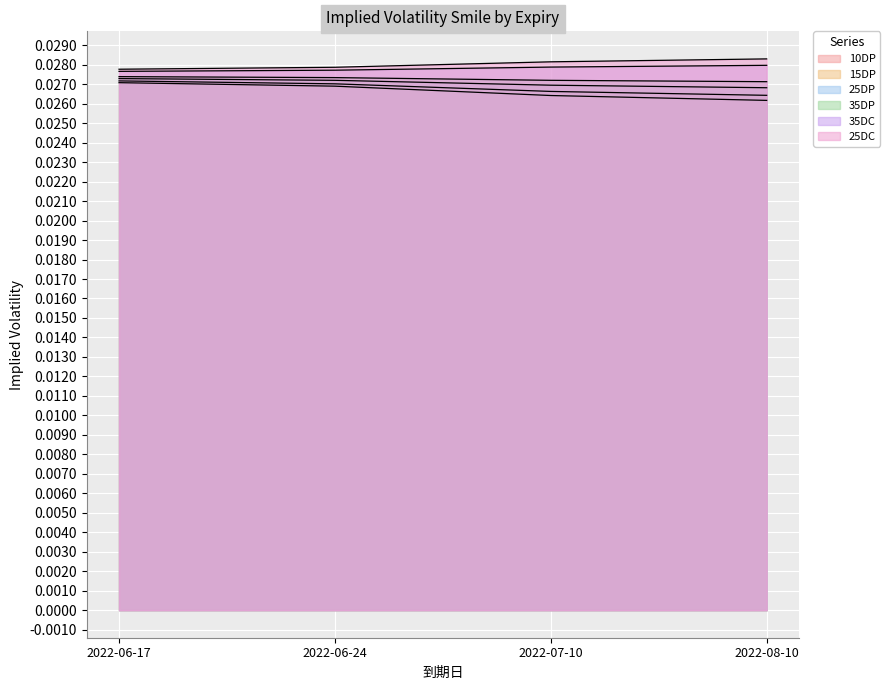

True or false: 35DP and 15DP cross at least once.

False